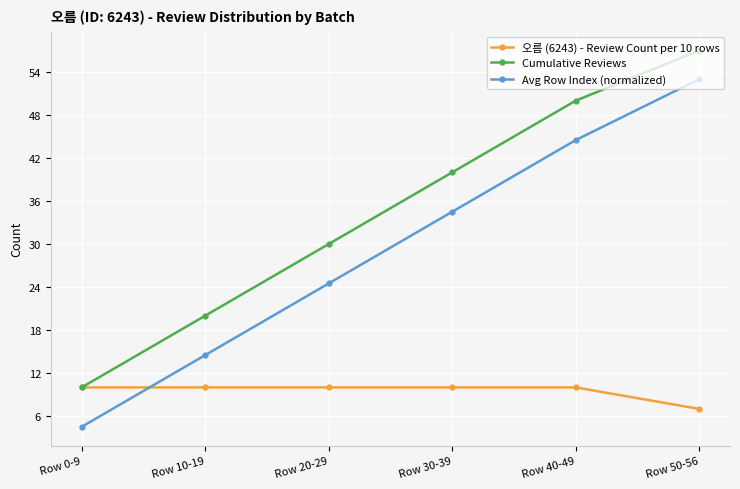

Rank the categories by Cumulative Reviews value from lowest to highest.

Row 0-9, Row 10-19, Row 20-29, Row 30-39, Row 40-49, Row 50-56